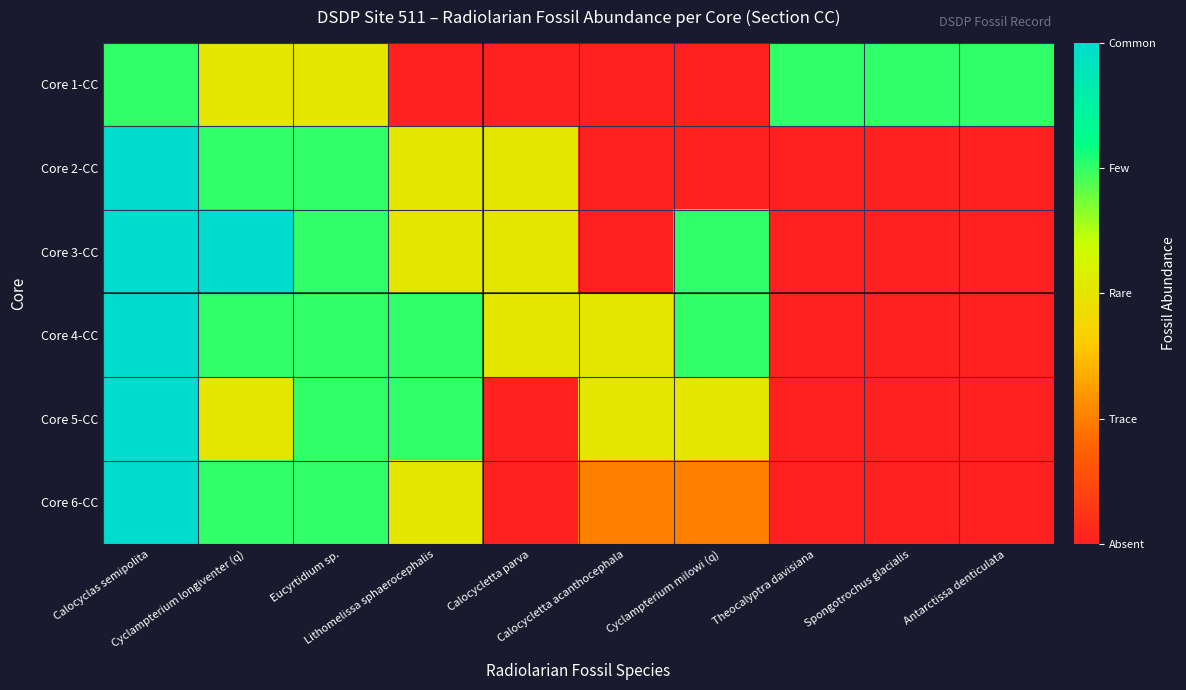

Rank the series by their maximum value, from lowest to highest.

Core 1-CC, Core 2-CC, Core 3-CC, Core 4-CC, Core 5-CC, Core 6-CC